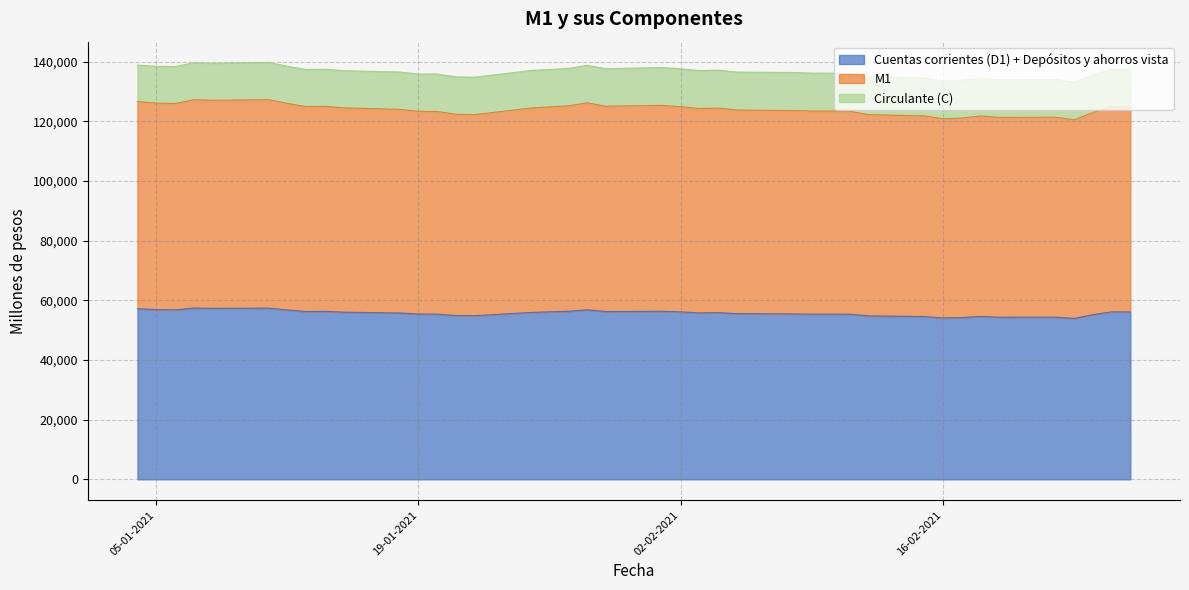

What is the total value across all series at 16-02-2021?

133465